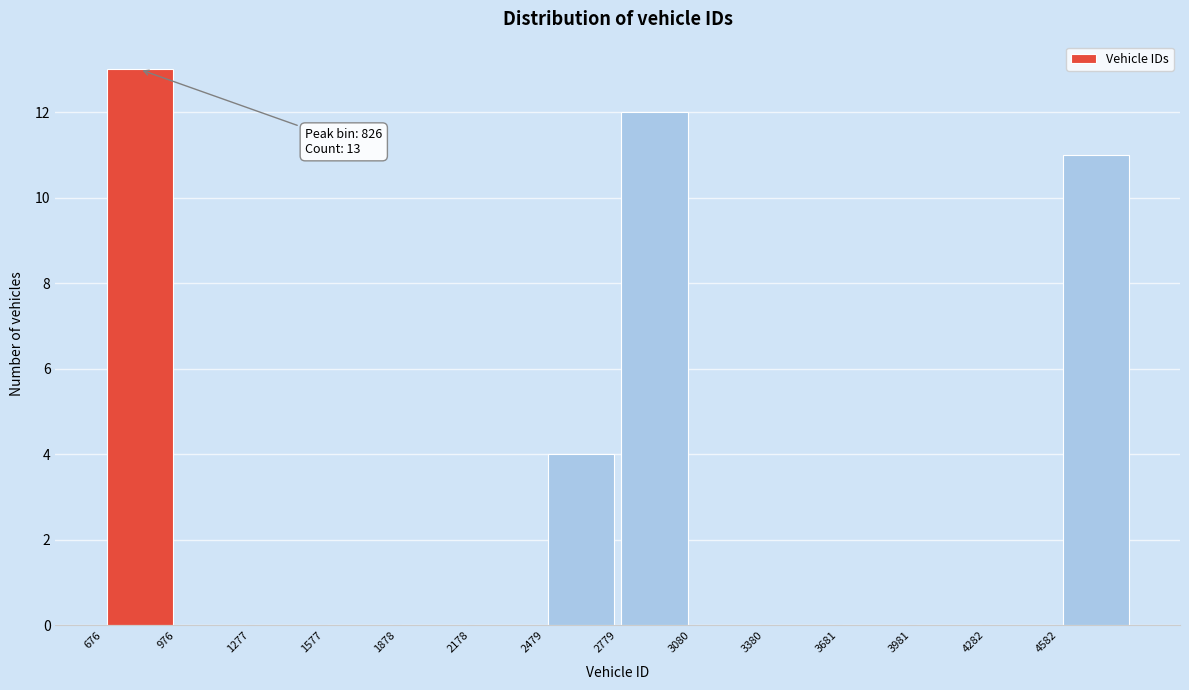

Over which range of the x-axis is the bar tallest?

700 to 1000